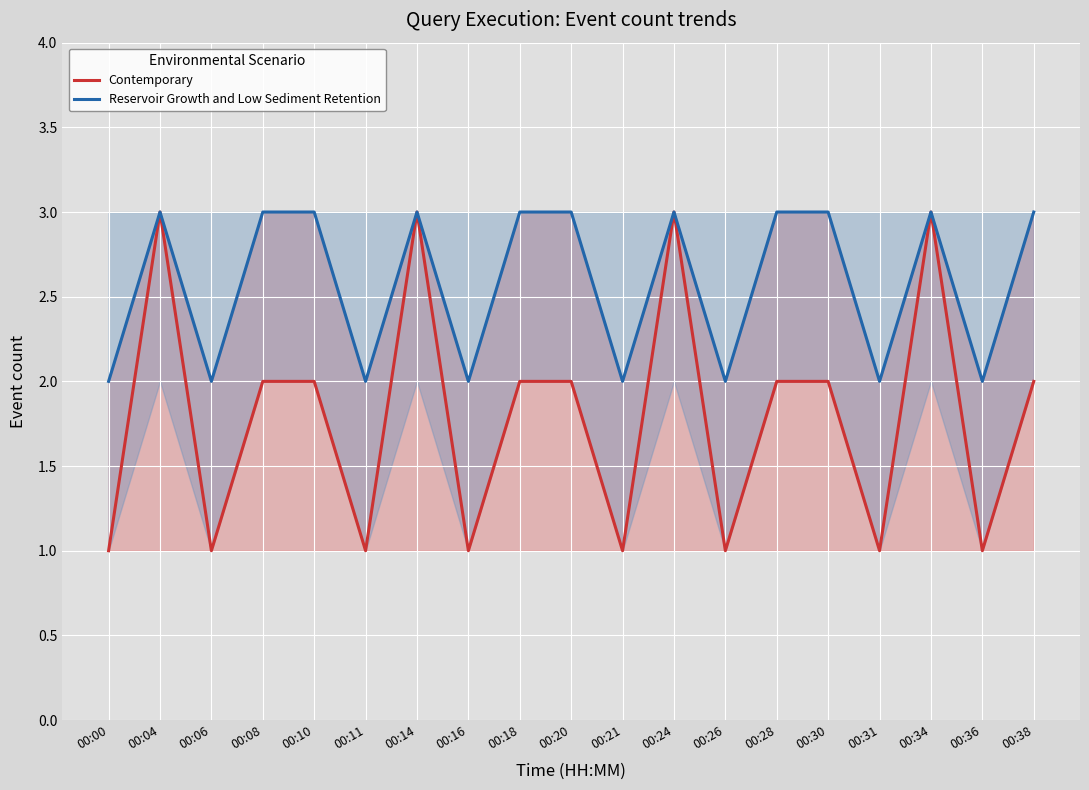

Which category has the highest value across all series?

00:04